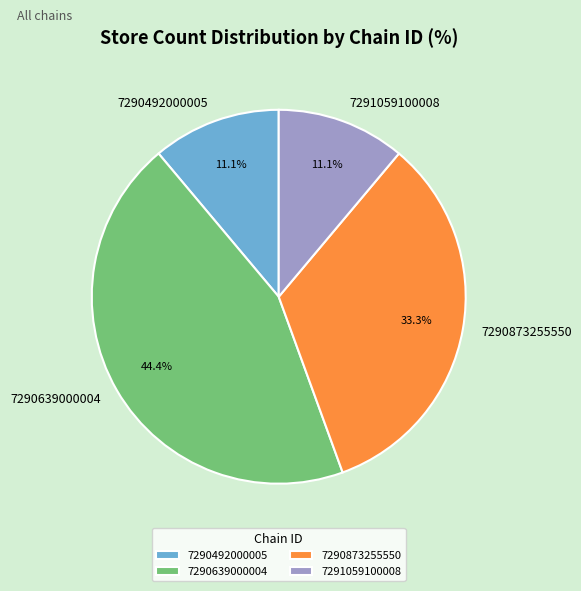

How many slices are in this pie chart?

4